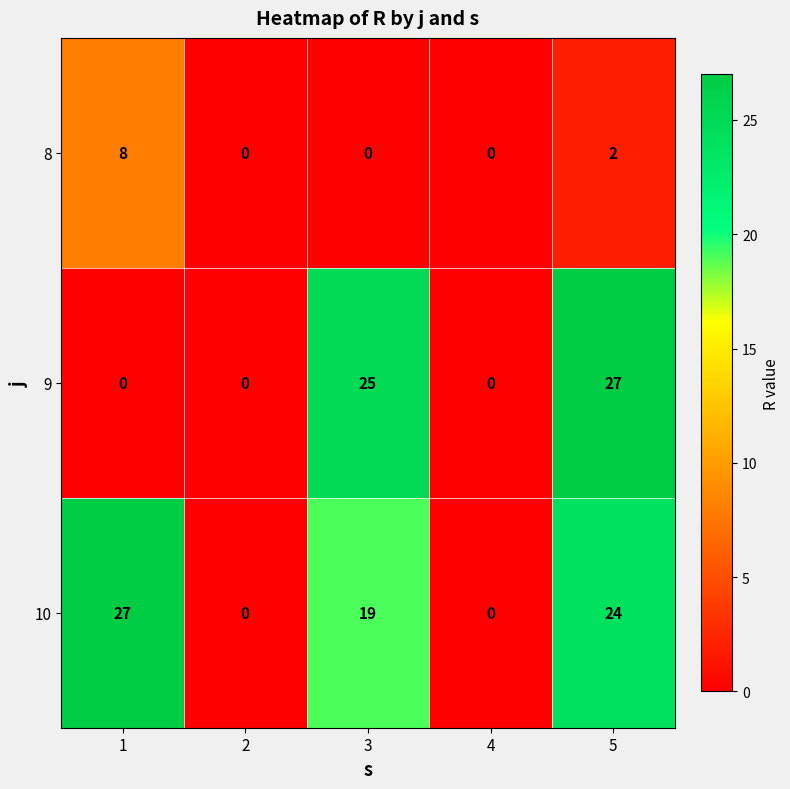

Reading left to right, extract all data points from this chart.

8: 8	0	0	0	2
9: 0	0	25	0	27
10: 27	0	19	0	24